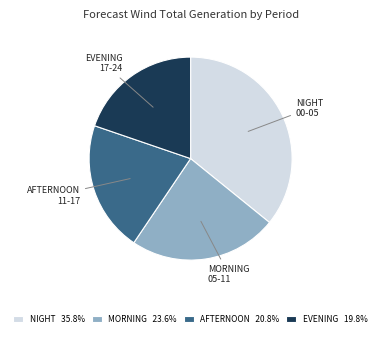

Is NIGHT 35.8% the majority of the pie?

No